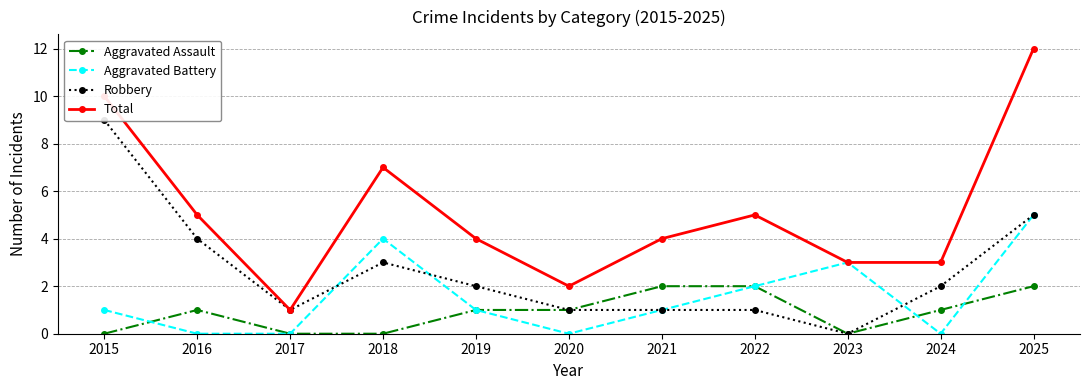

Is it true that Total equals 1 at 2020?

False